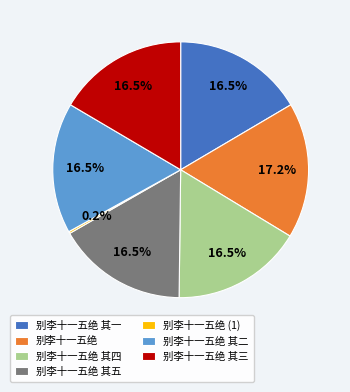

How much of the chart is everything except 别李十一五绝 其三?

83.5%